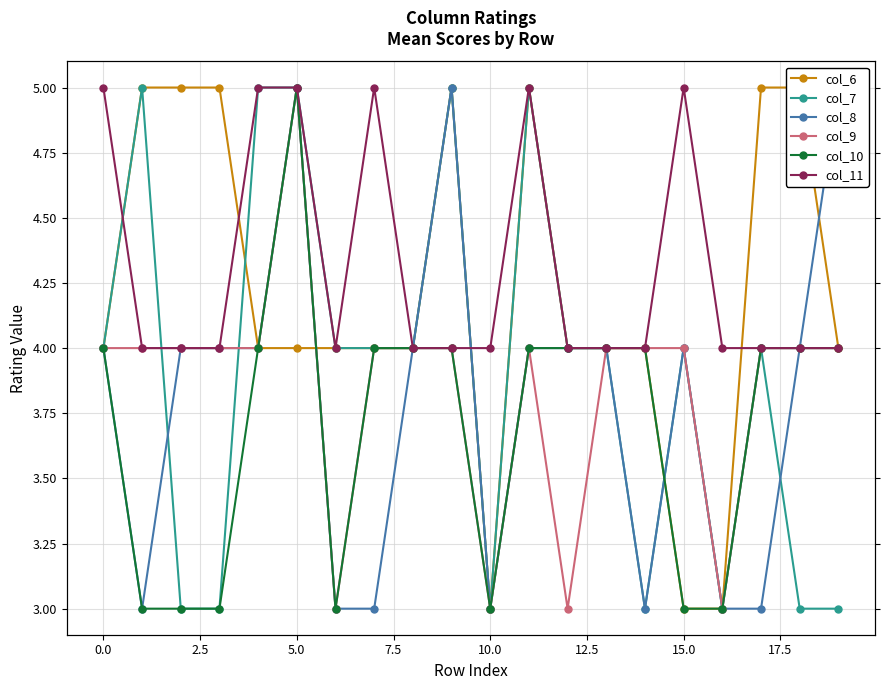

What is the difference between the col_11 values at 19 and 15.0?

1